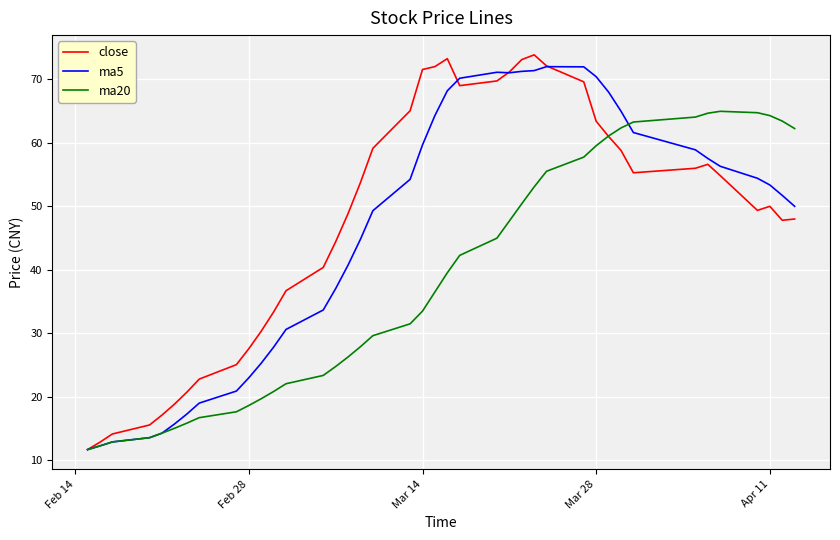

Rank the series by their average value, from lowest to highest.

ma20, ma5, close